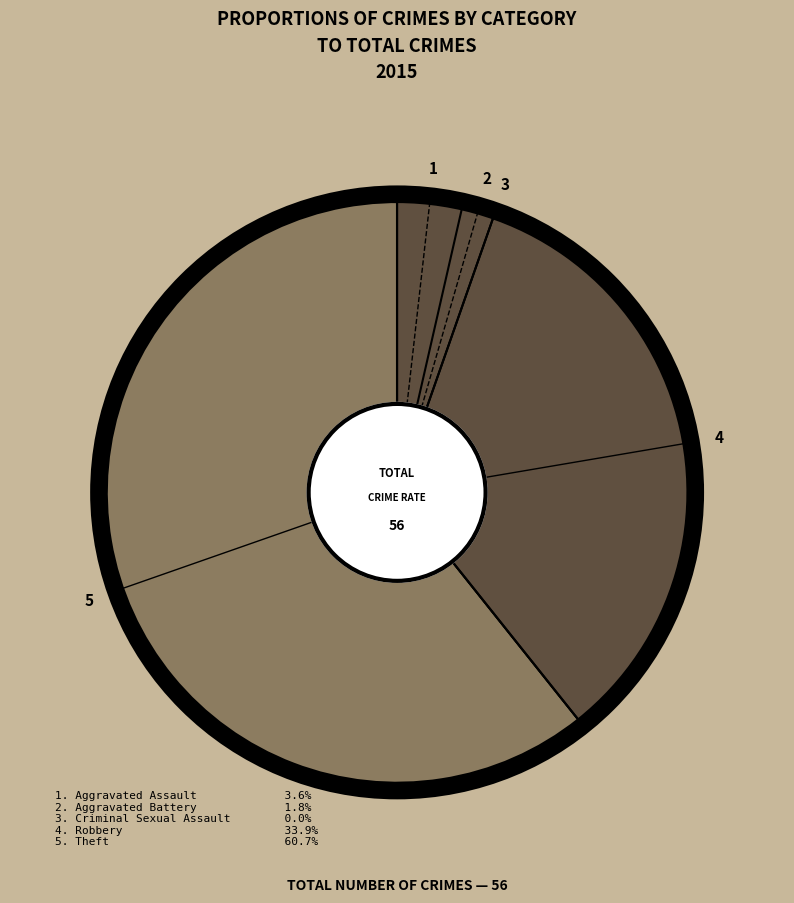

What is the ratio of the value at Theft to the value at Robbery?

1.8